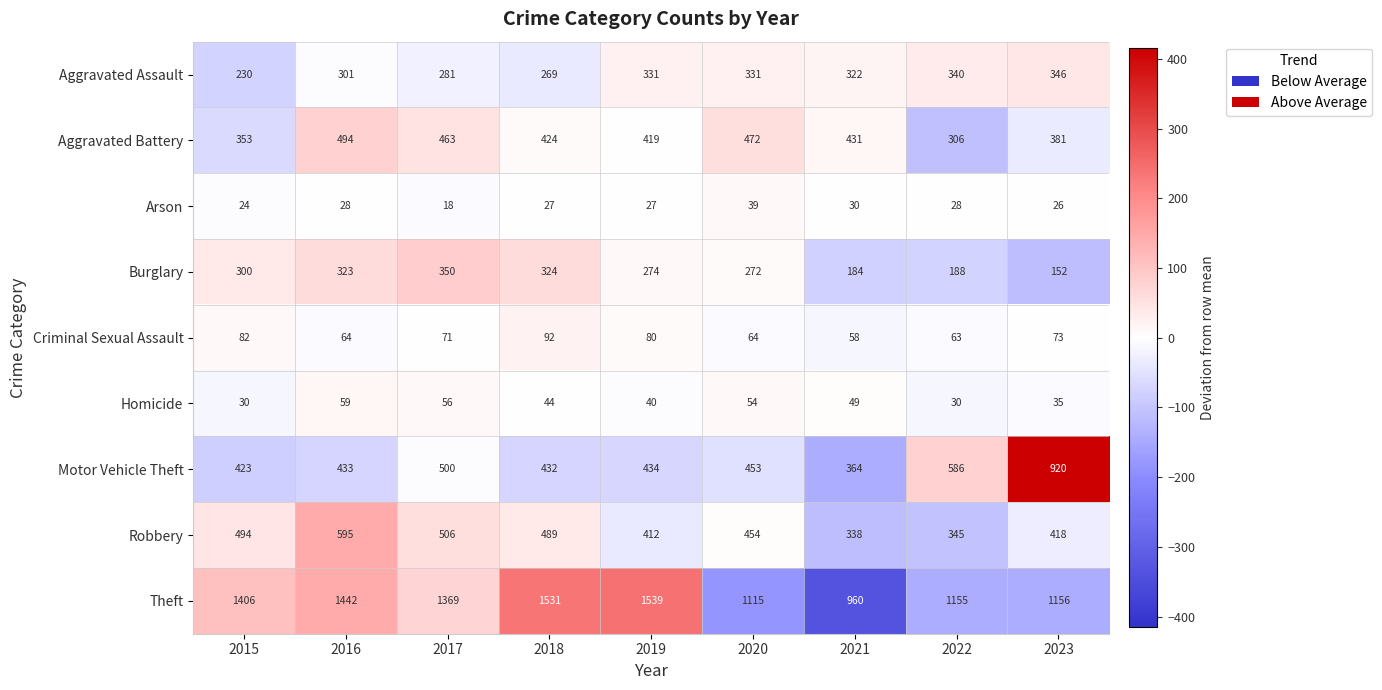

Rank the series at 2016 from highest to lowest value.

Theft, Robbery, Aggravated Battery, Motor Vehicle Theft, Burglary, Aggravated Assault, Criminal Sexual Assault, Homicide, Arson